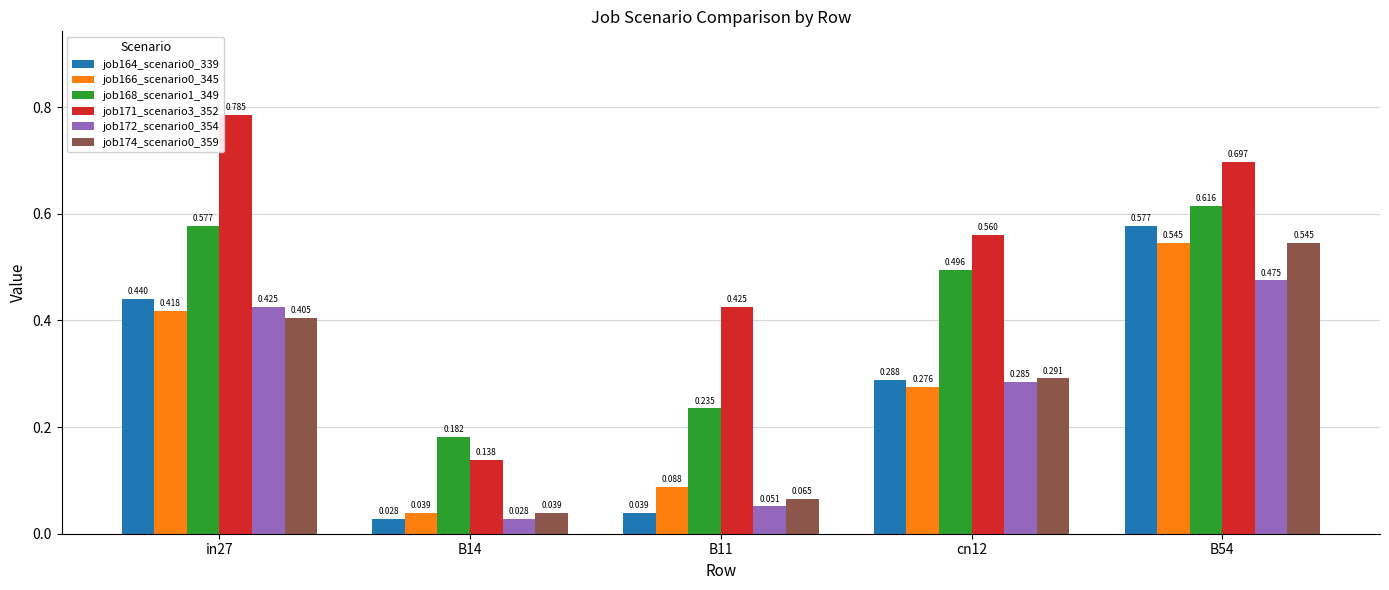

How many bars are there in each group?

6